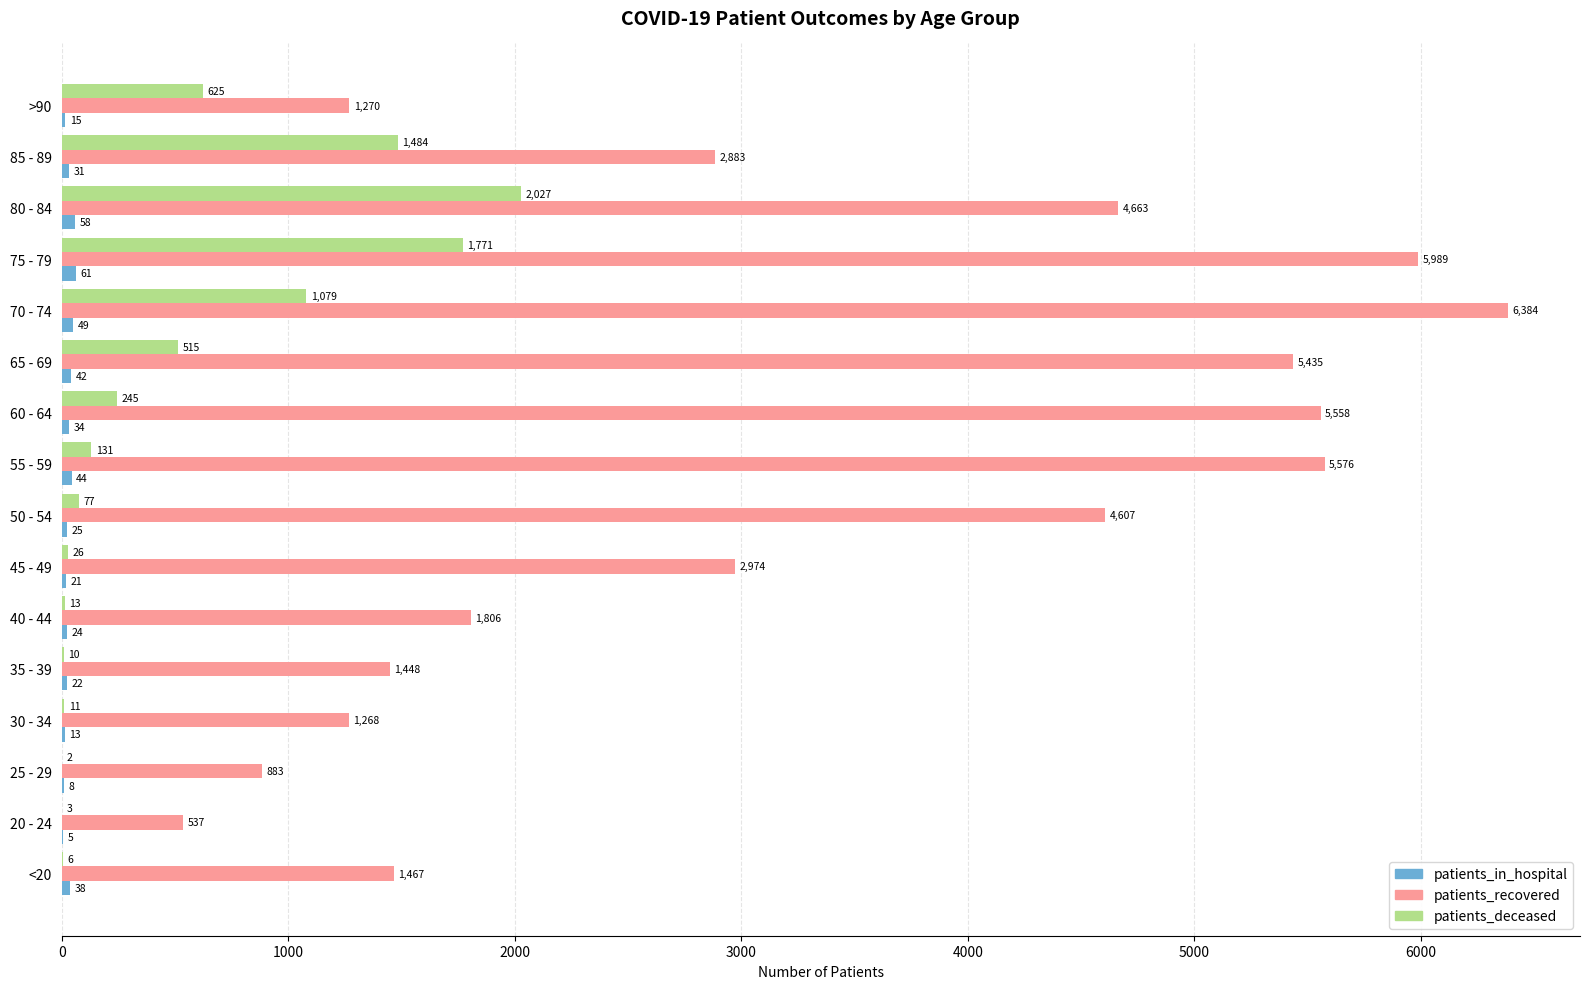

Is it true that patients_recovered equals 2883 at 85 - 89?

True